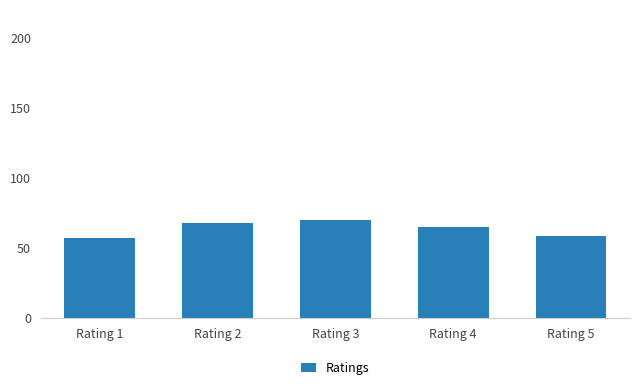

Rank the categories by value from highest to lowest.

Rating 3, Rating 2, Rating 4, Rating 5, Rating 1